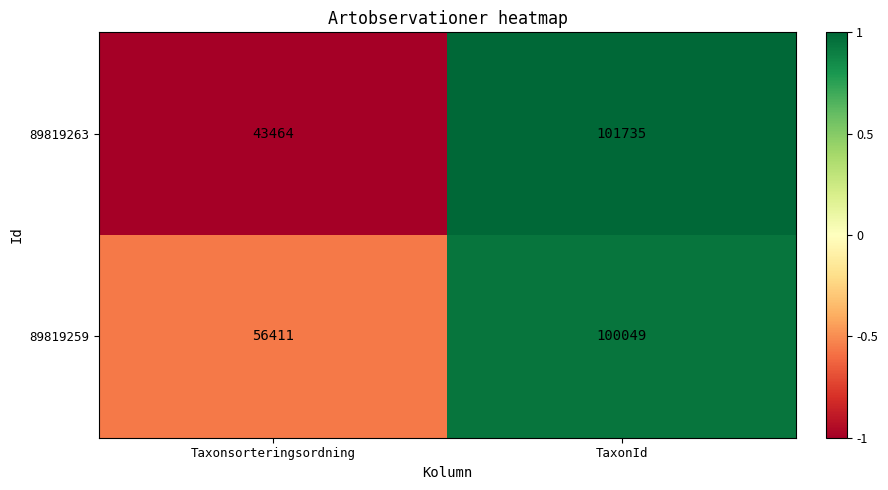

The value of 89819263 at Taxonsorteringsordning is 43464. True or false?

True